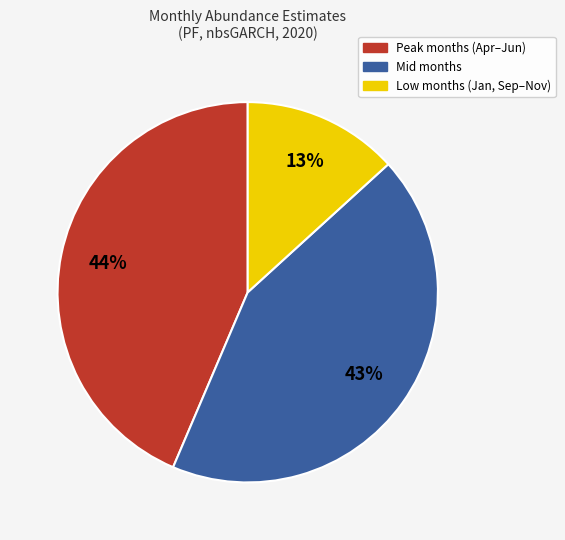

To the nearest percent, what is the average slice percentage?

33%